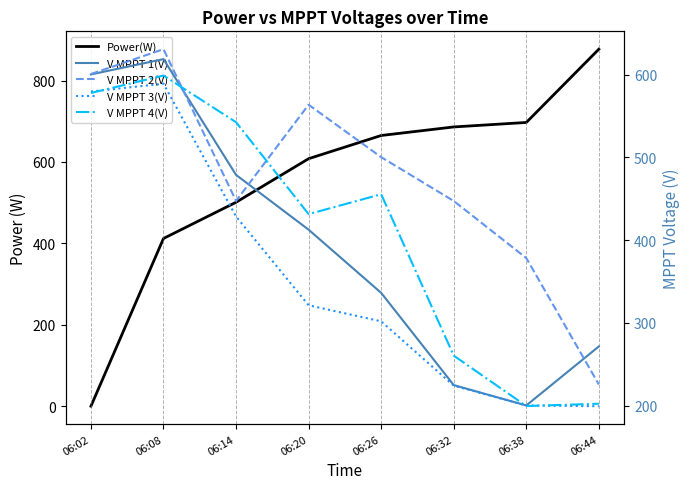

Where do V MPPT 2(V) and V MPPT 1(V) first cross each other?

06:08 and 06:14